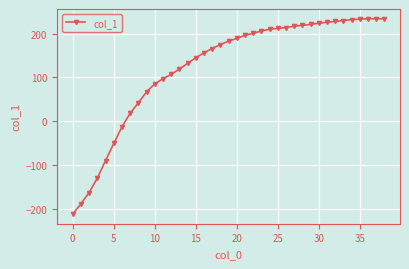

What is the average value?

123